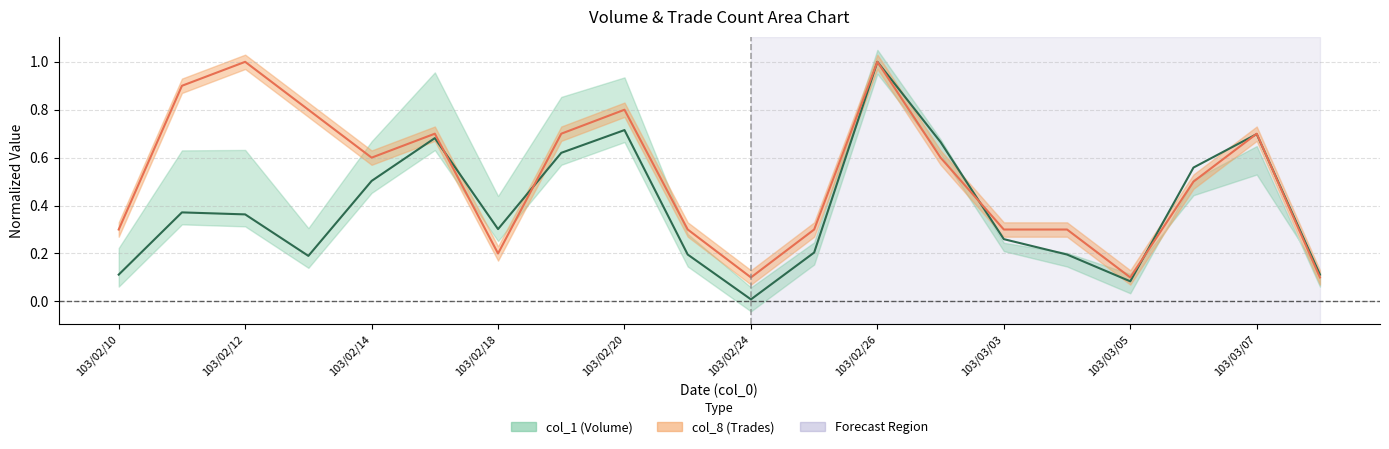

True or false: col_8 (Trades) line and col_1 (Volume) line intersect in this chart.

True